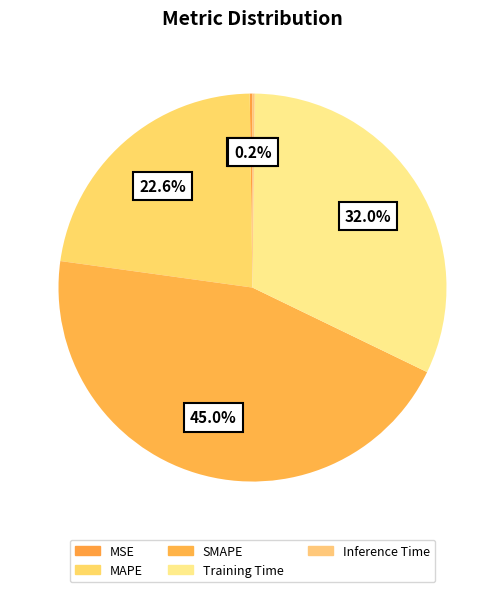

Is there any slice that represents more than half of the pie?

No